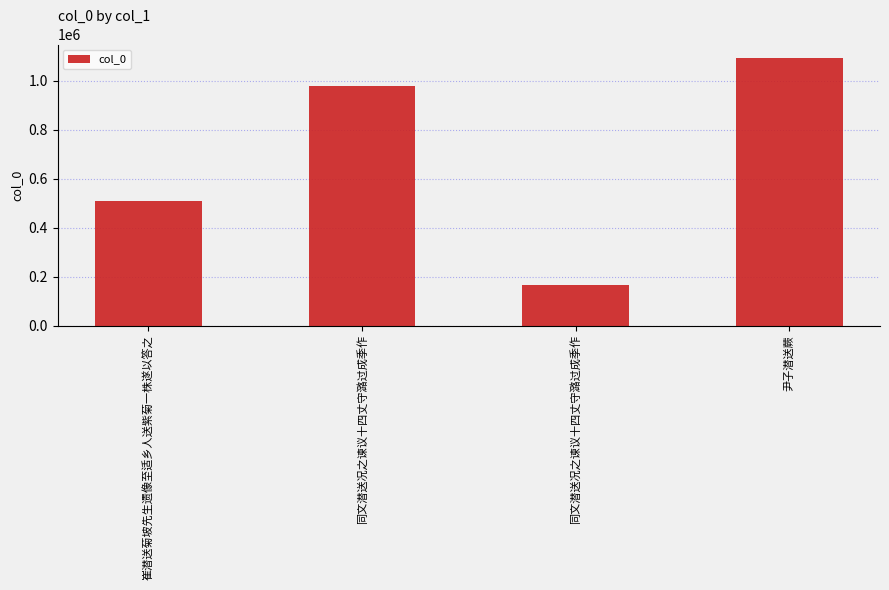

What is the sum of all values?

2748803